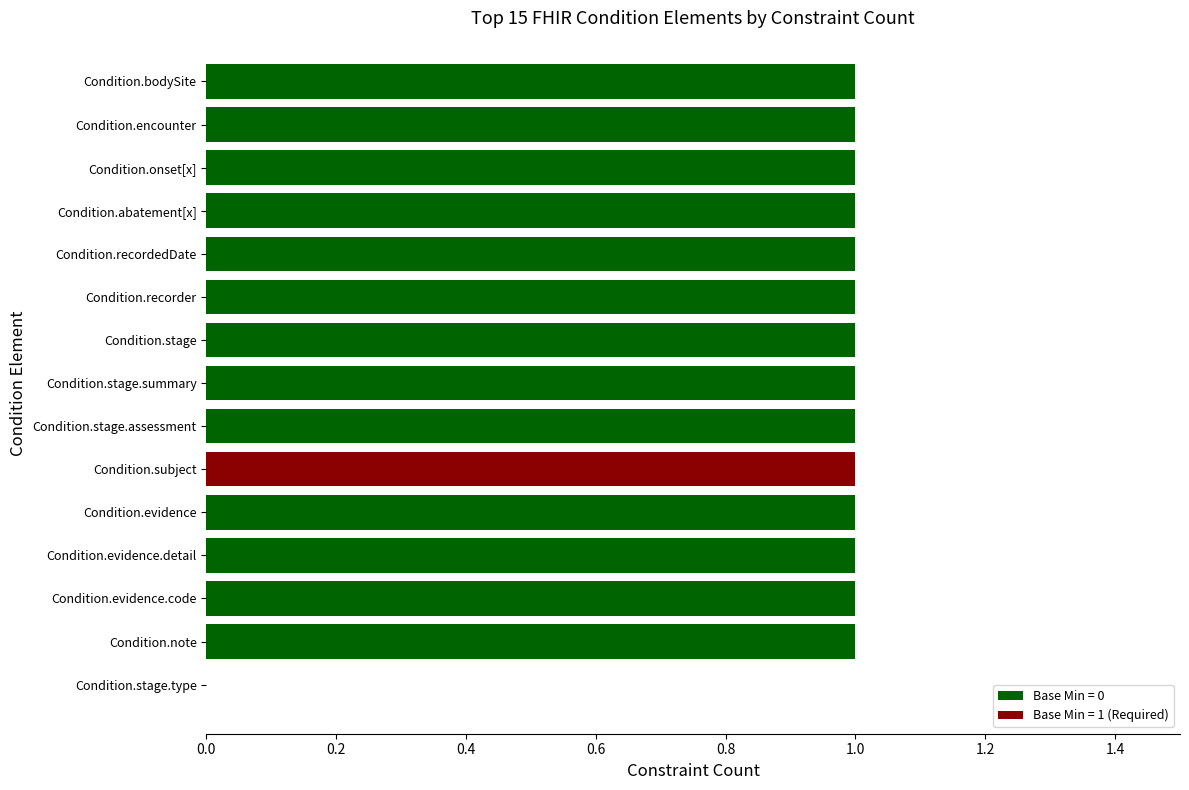

The chart shows a value of 0 at Condition.evidence. True or false?

False